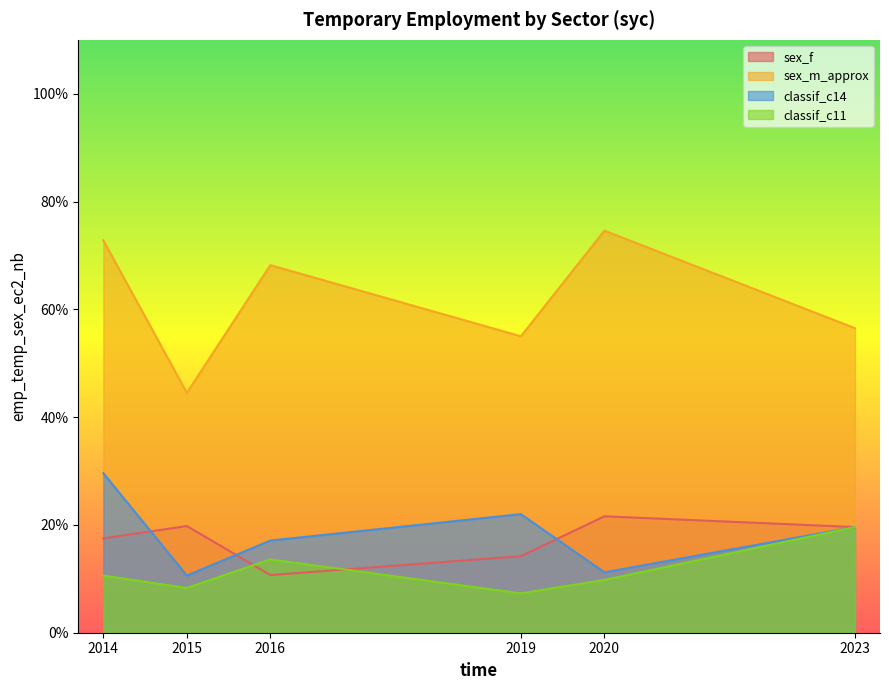

The value of classif_c14 at 2023 is 0.2. True or false?

True